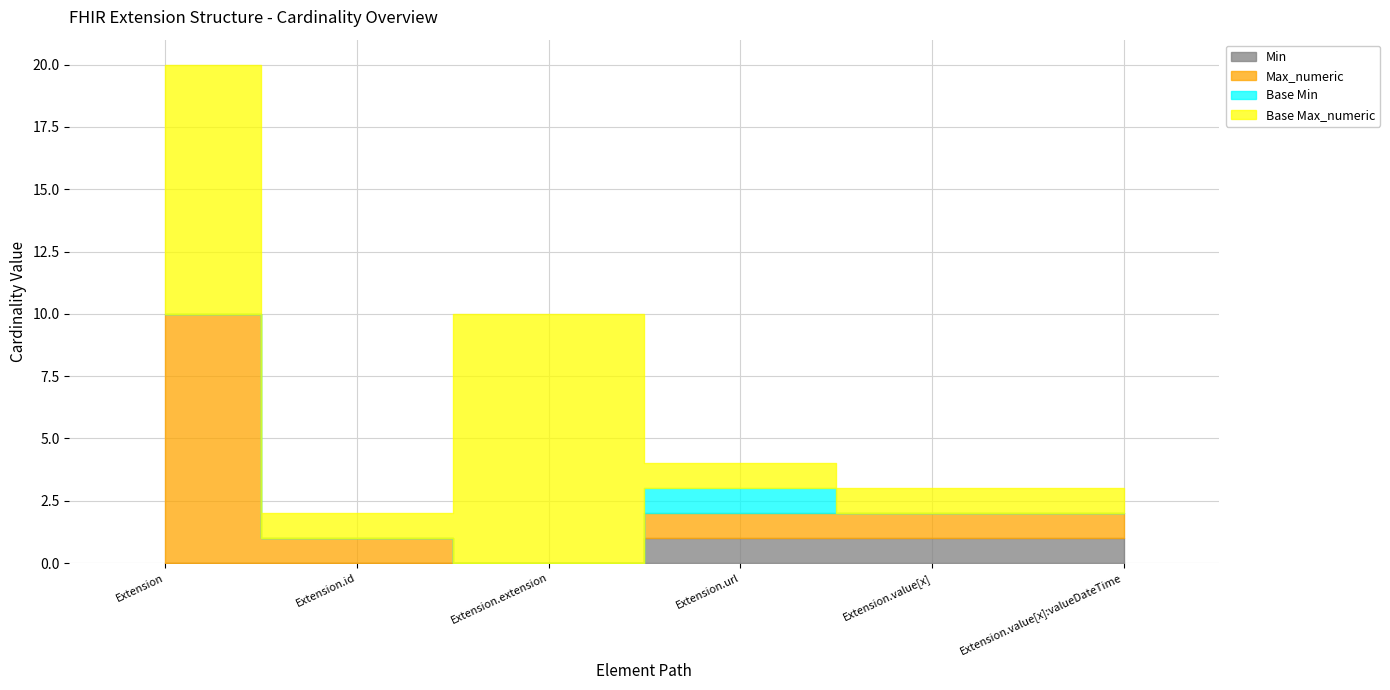

Between Extension.value[x] and Extension.id, which is larger?

Extension.value[x]